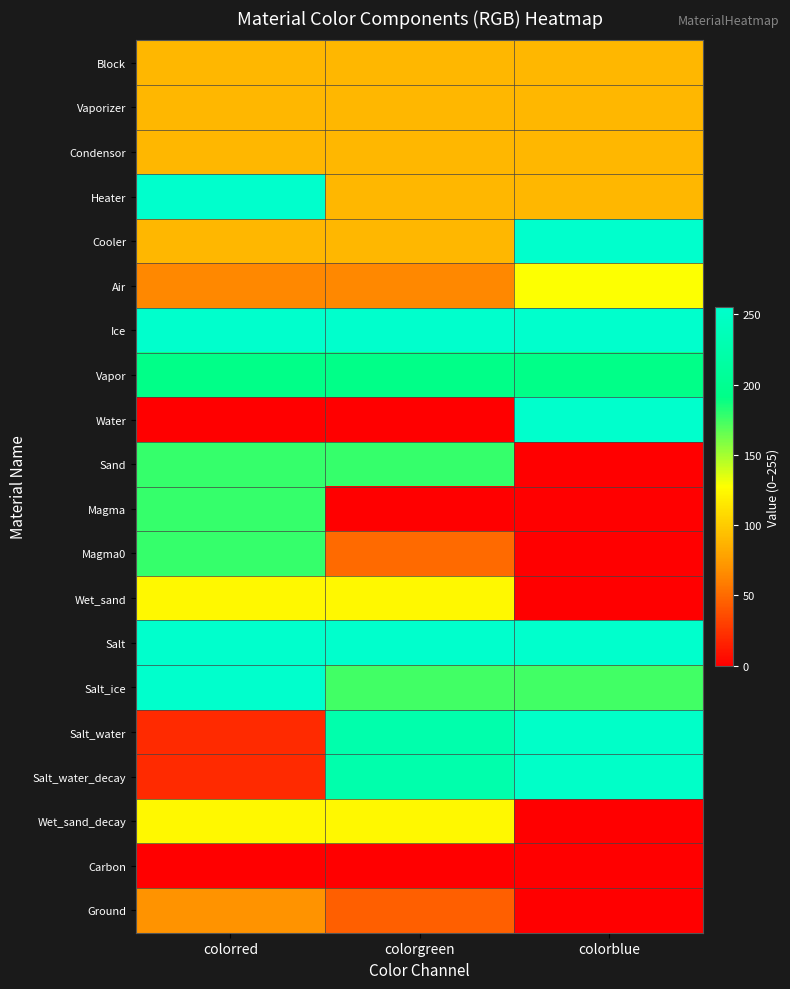

At how many categories does at least one series exceed 9?

3